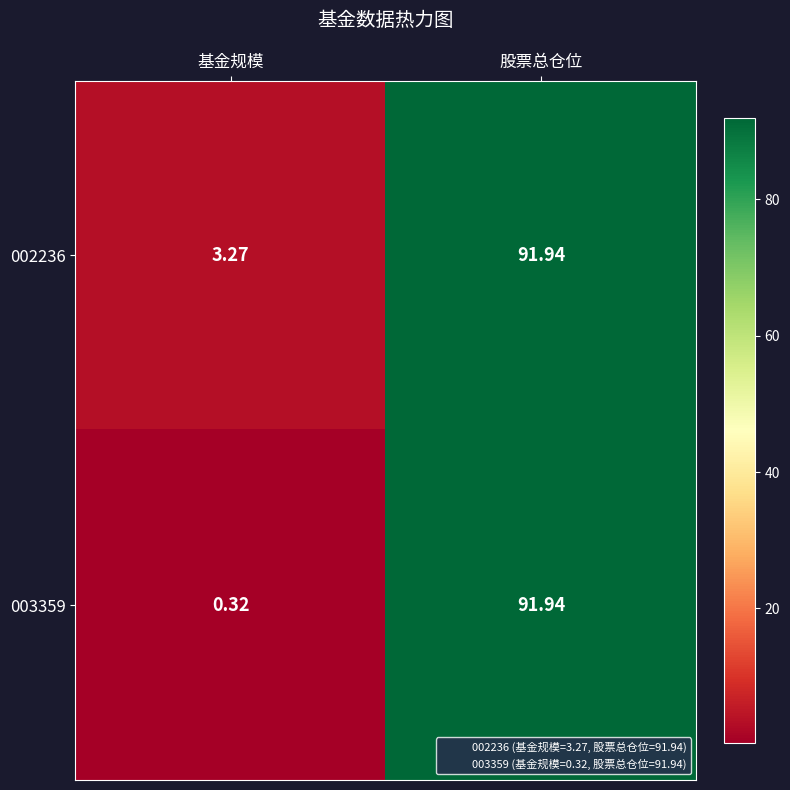

At which label does 003359 first exceed 91?

股票总仓位